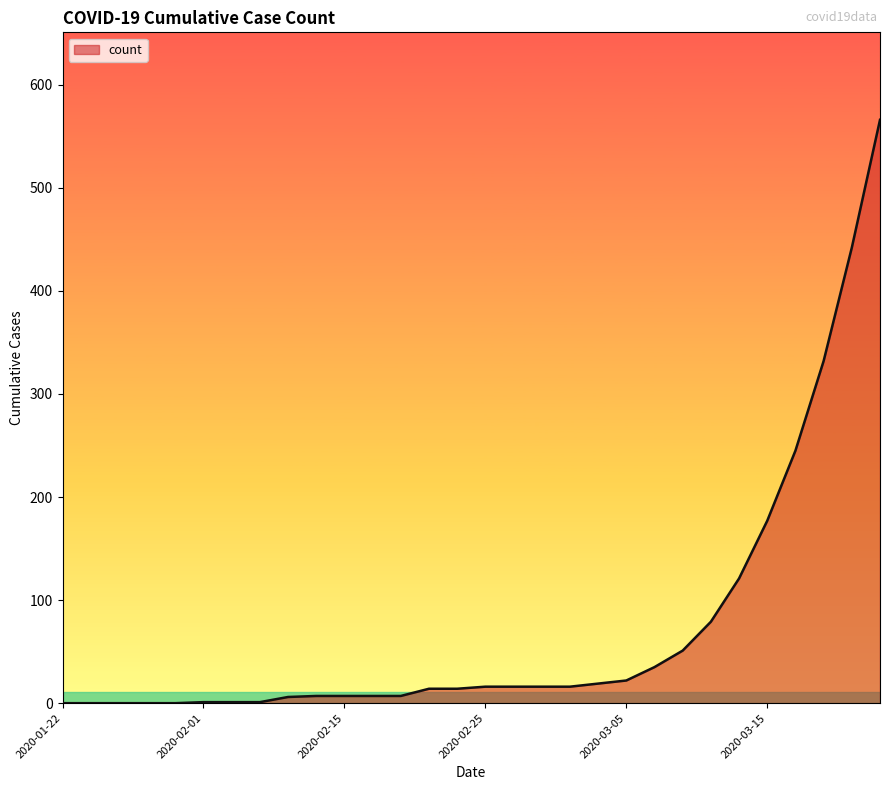

How many series are shown in this chart?

1